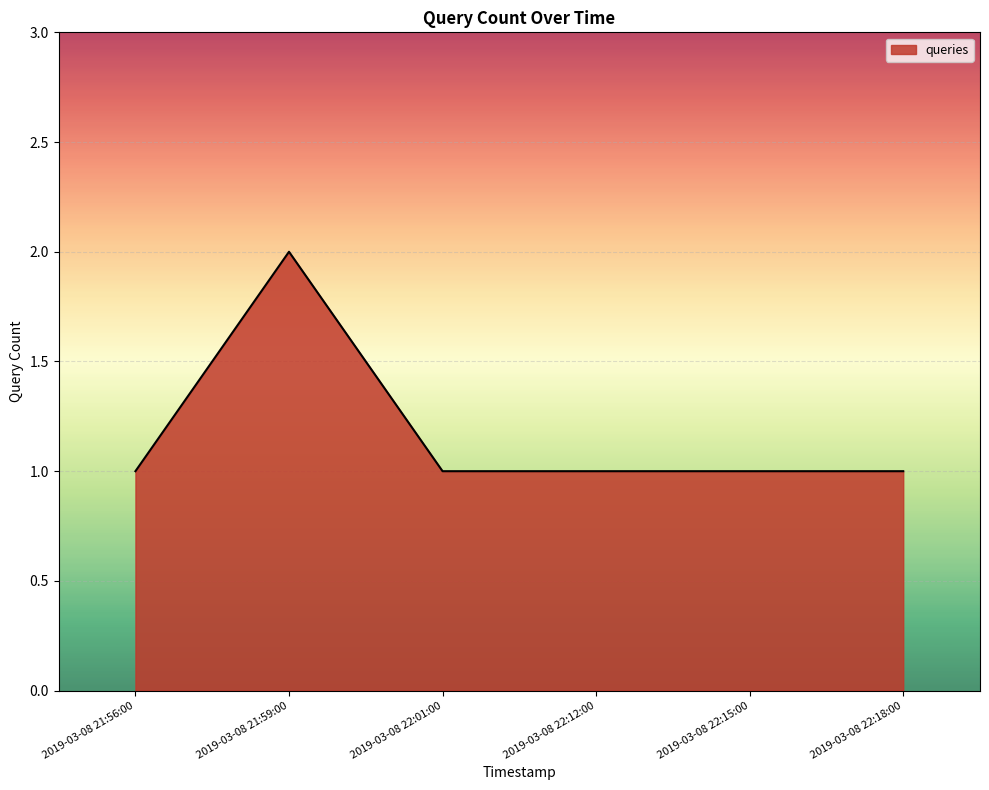

What position from the left is 2019-03-08 22:18:00?

6